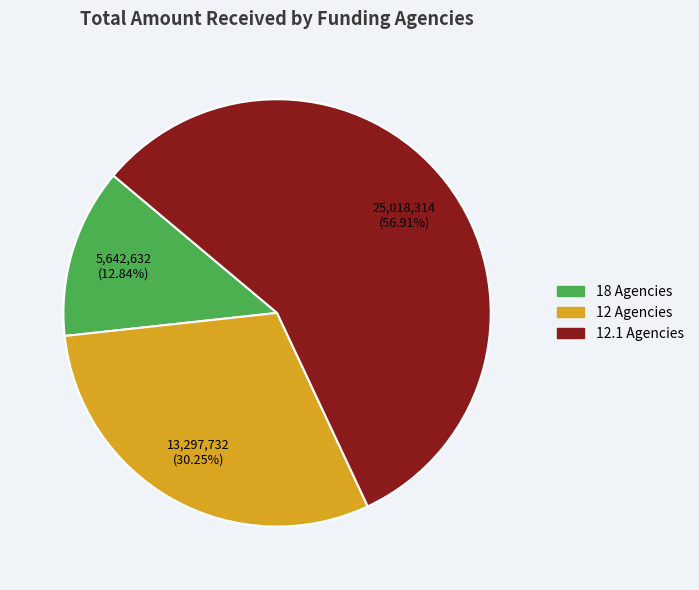

Is there a majority slice in this chart?

Yes